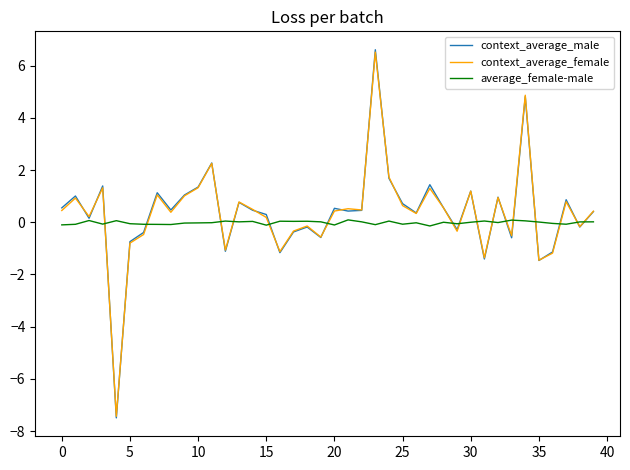

What is the greatest value displayed?

6.6